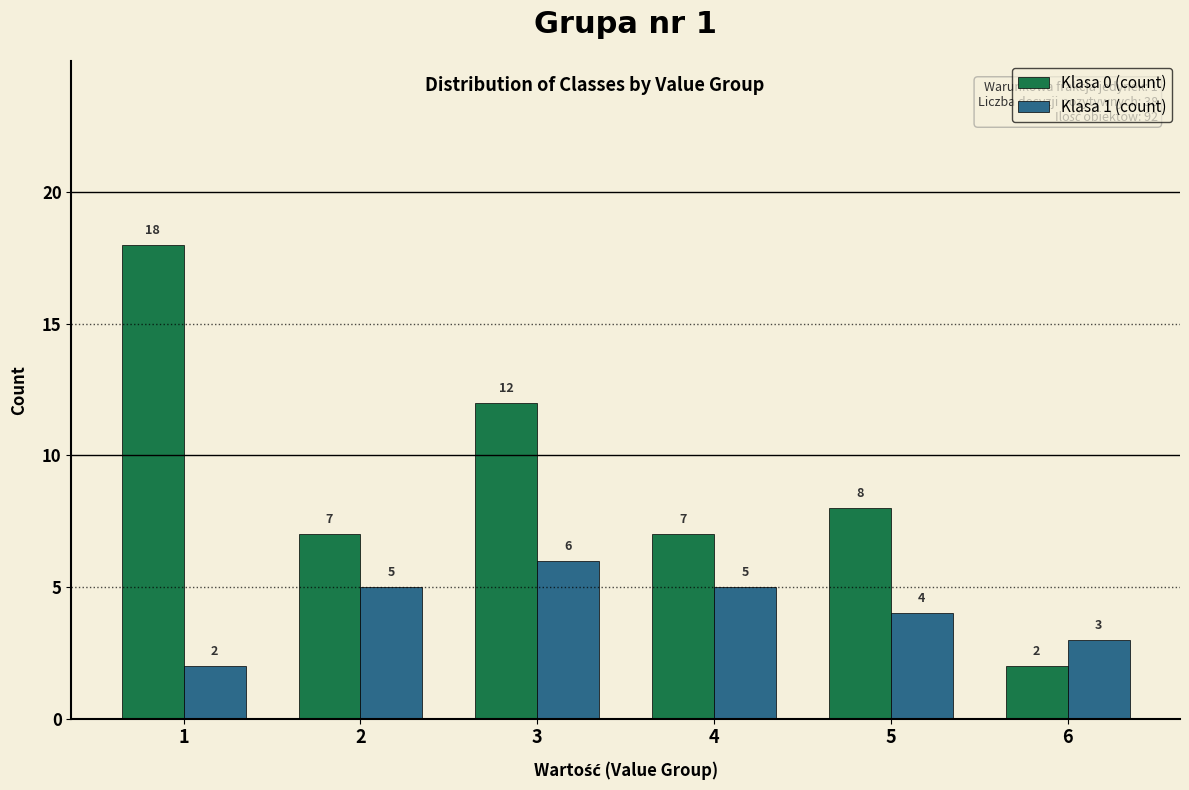

Reading left to right, extract all data points from this chart.

Klasa 0 (count): 18	7	12	7	8	2
Klasa 1 (count): 2	5	6	5	4	3